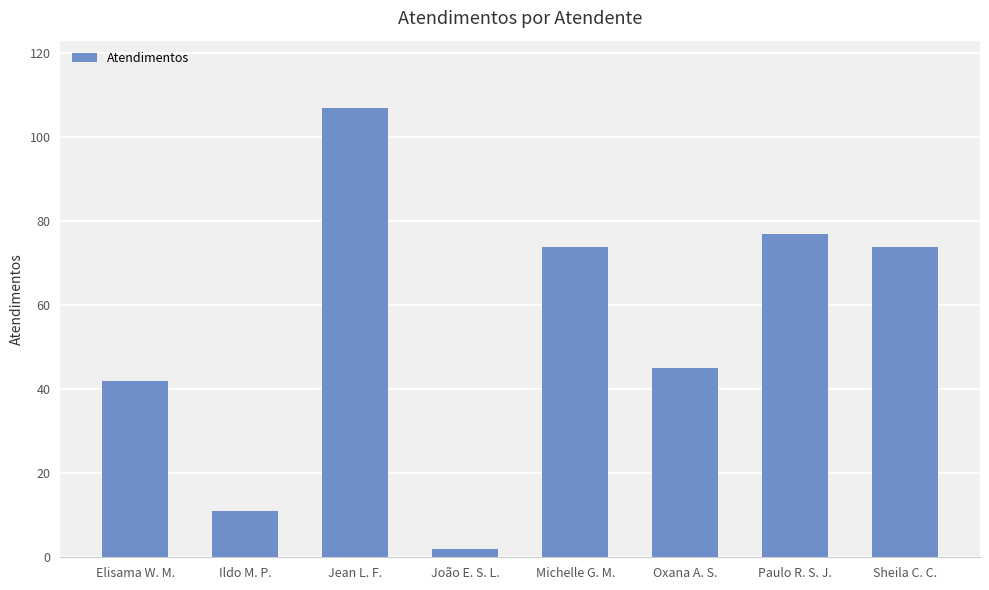

Count the number of data series in this chart.

1